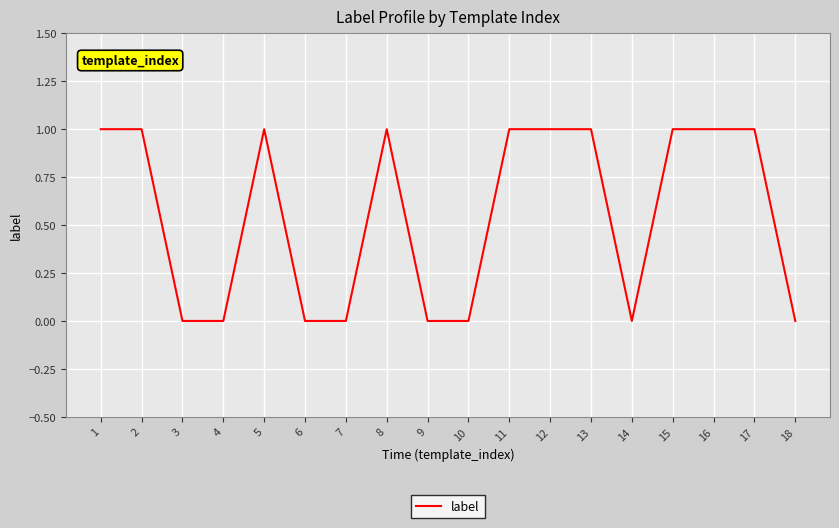

Does the chart have visible grid lines?

Yes